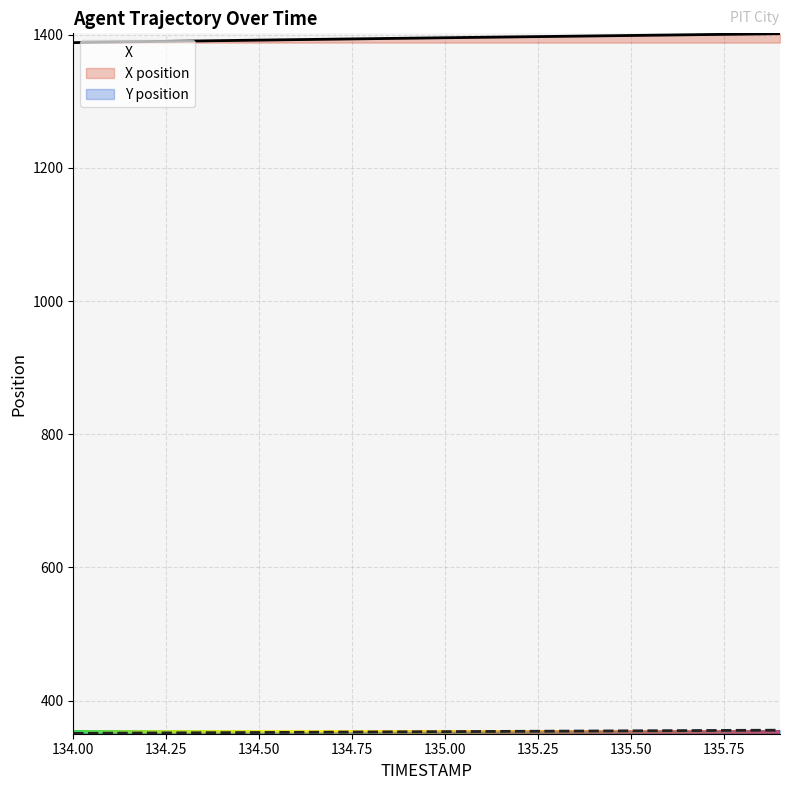

What is the sum of all Y values?

7068.1